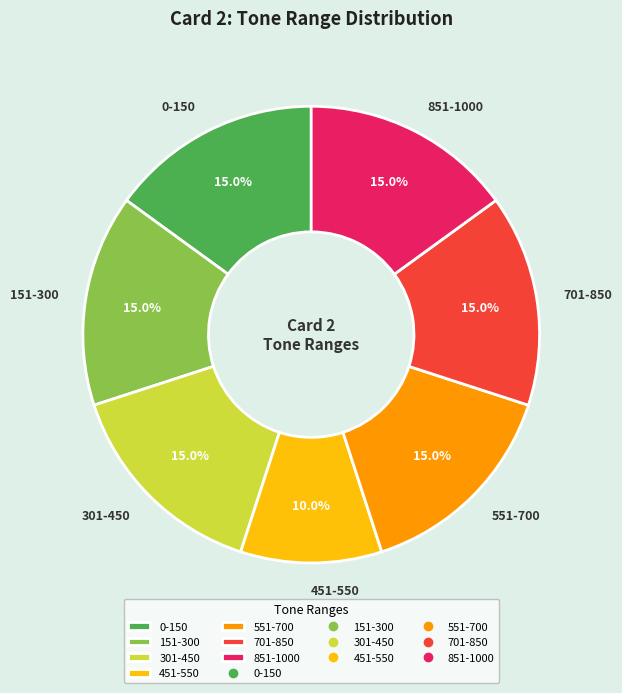

Which category has the smallest portion of the pie?

451-550